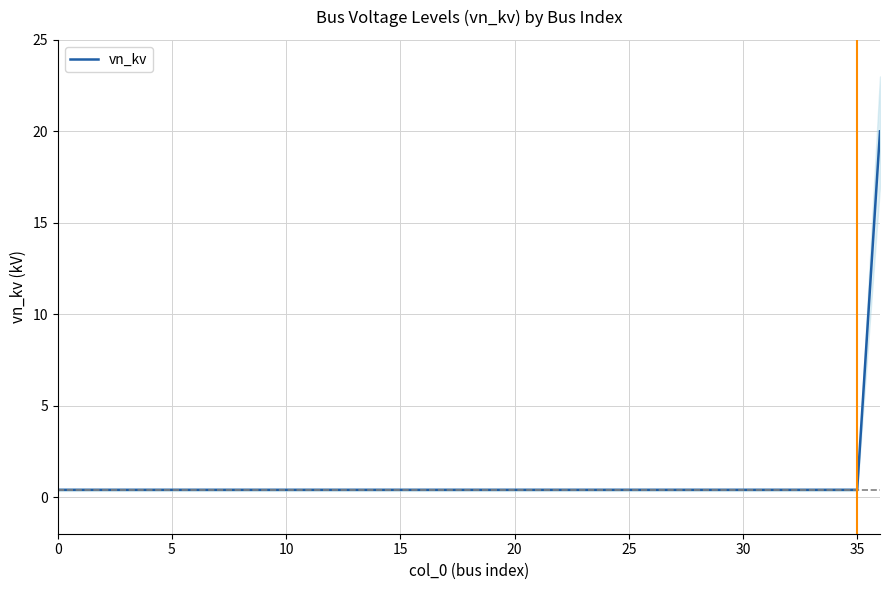

Between 18 and 17, which is larger?

18